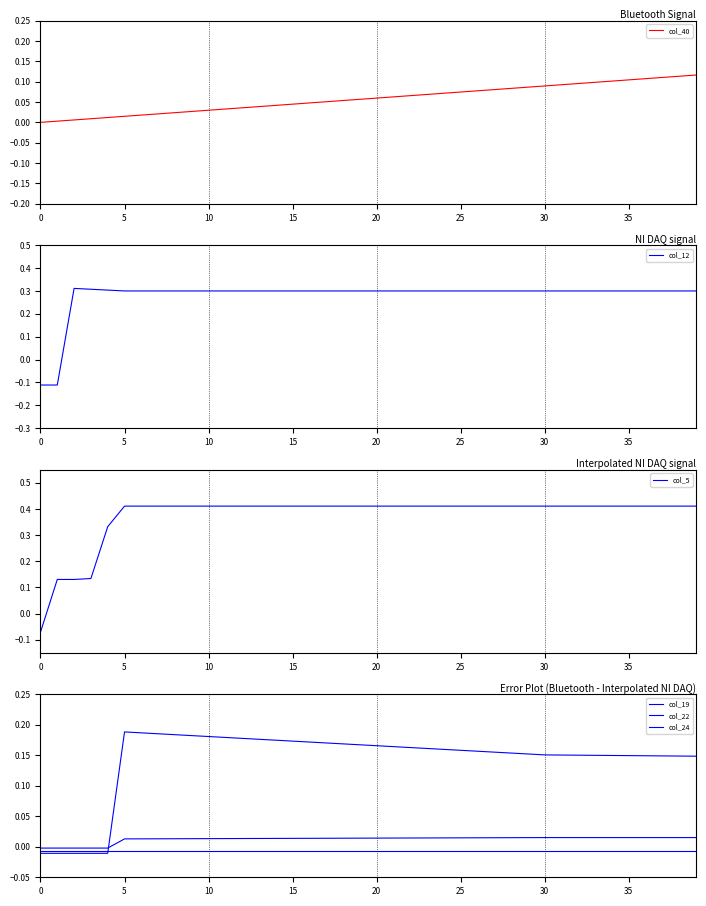

True or false: col_12 has a value of 0.3 at 30.

True